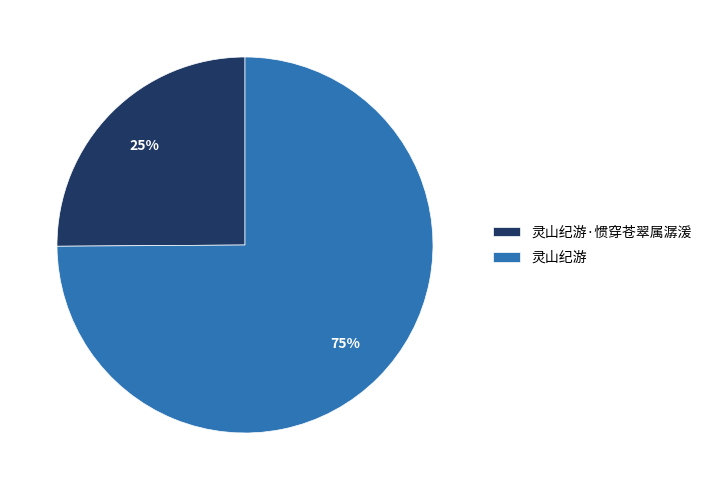

To the nearest percent, what percentage of the pie is 灵山纪游·惯穿苍翠属潺湲?

25%